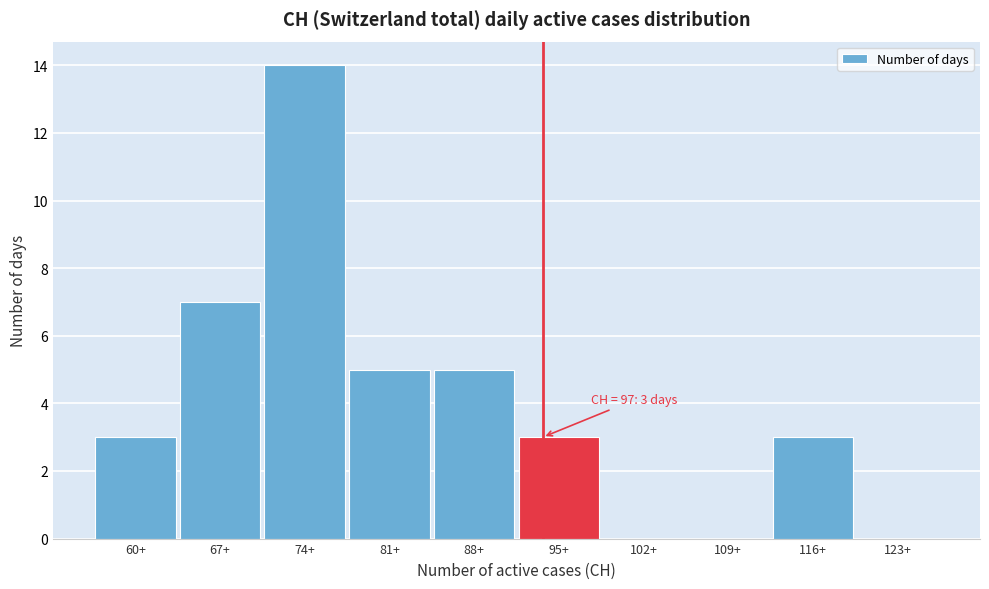

Reading left to right, extract all data points from this chart.

60+=3	67+=7	74+=14	81+=5	88+=5	95+=3	102+=0	109+=0	116+=3	123+=0